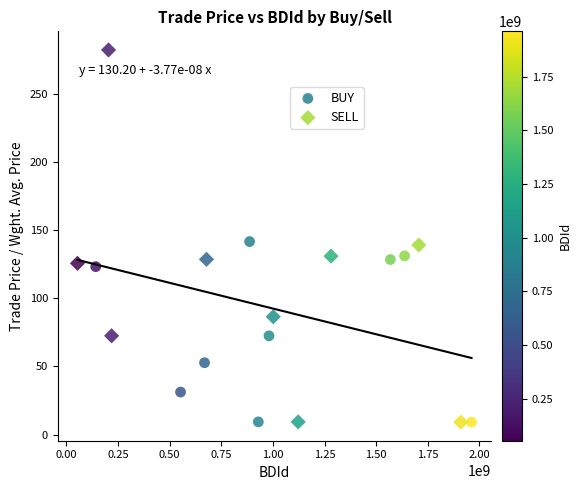

Which series has the largest Y range (max minus min)?

SELL